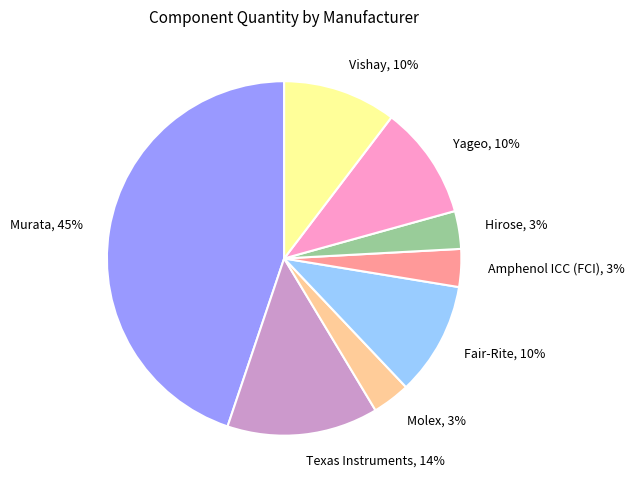

To the nearest percent, what percentage of the pie is Texas Instruments?

14%